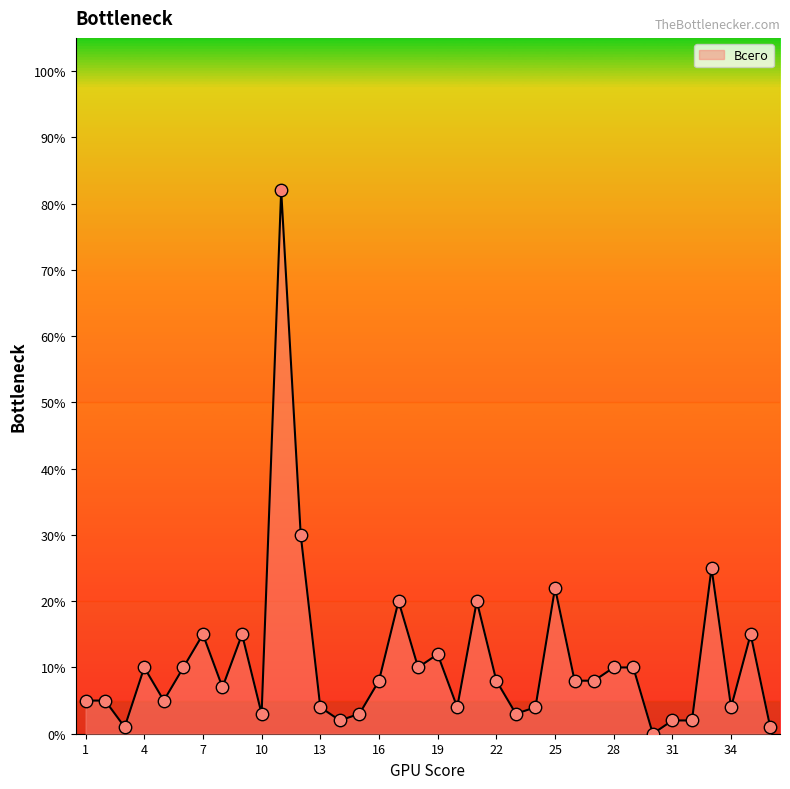

What is the greatest value displayed?

82